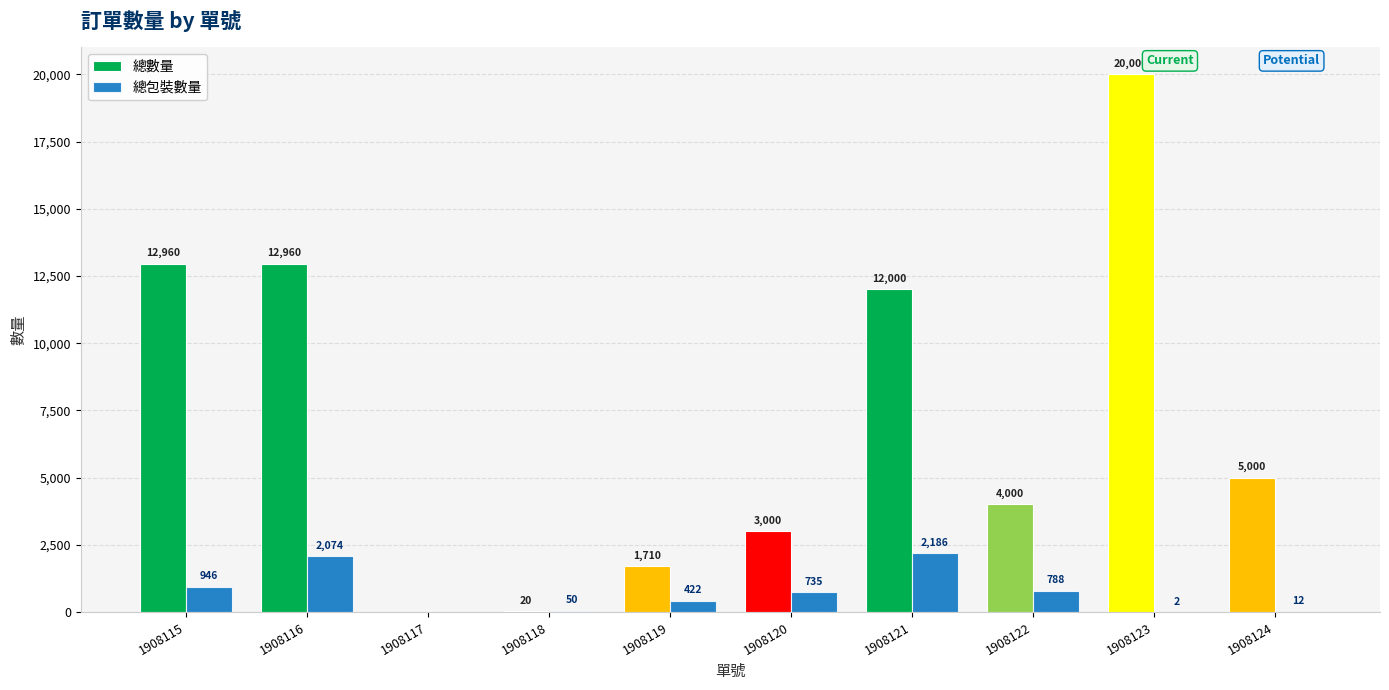

What is the sum of the 總數量 values at 1908121 and 1908122?

16000